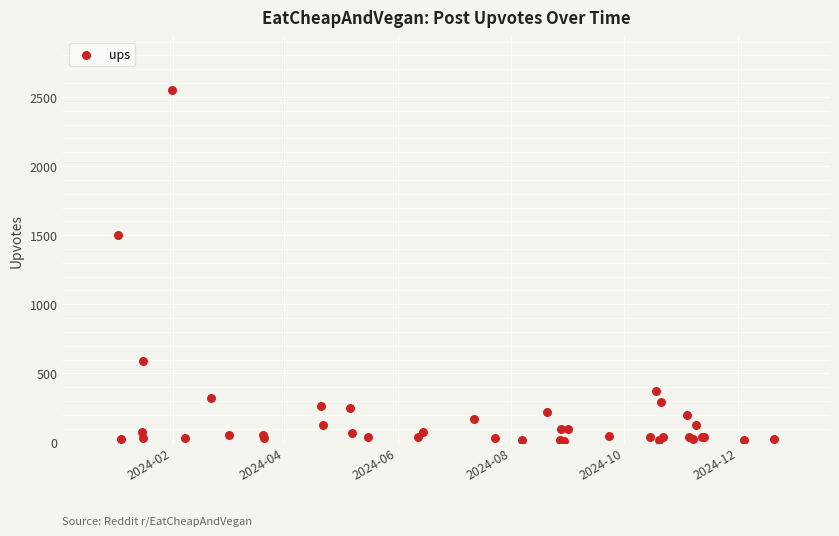

What Y value in the scatter plot is closest to 1280?

1502